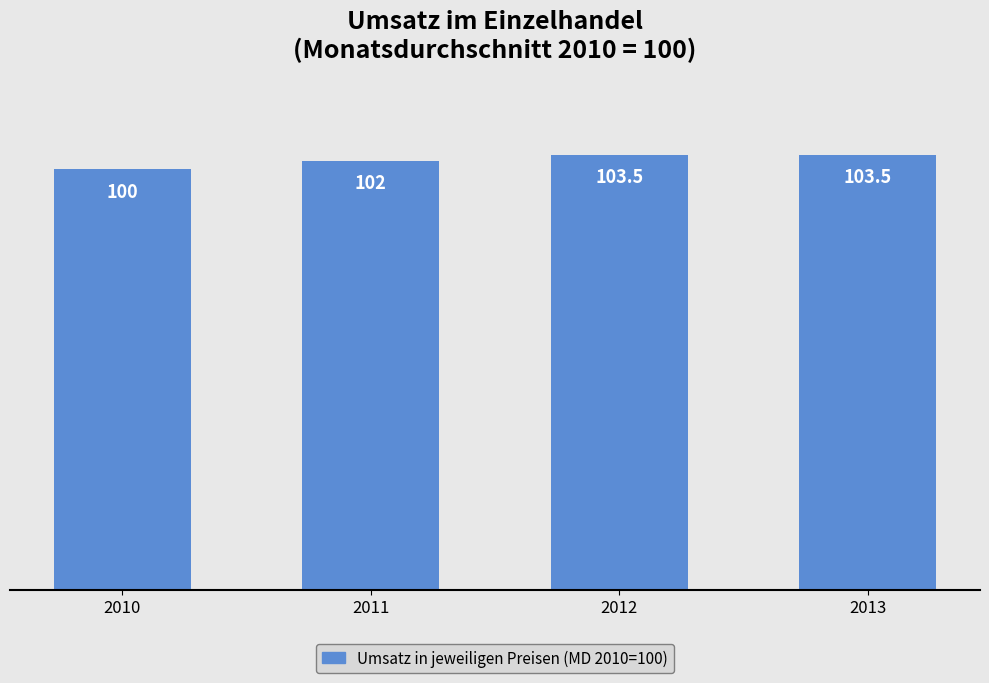

Reading right to left, list all the values displayed in this chart.

2013=103.5	2012=103.5	2011=102.0	2010=100.0